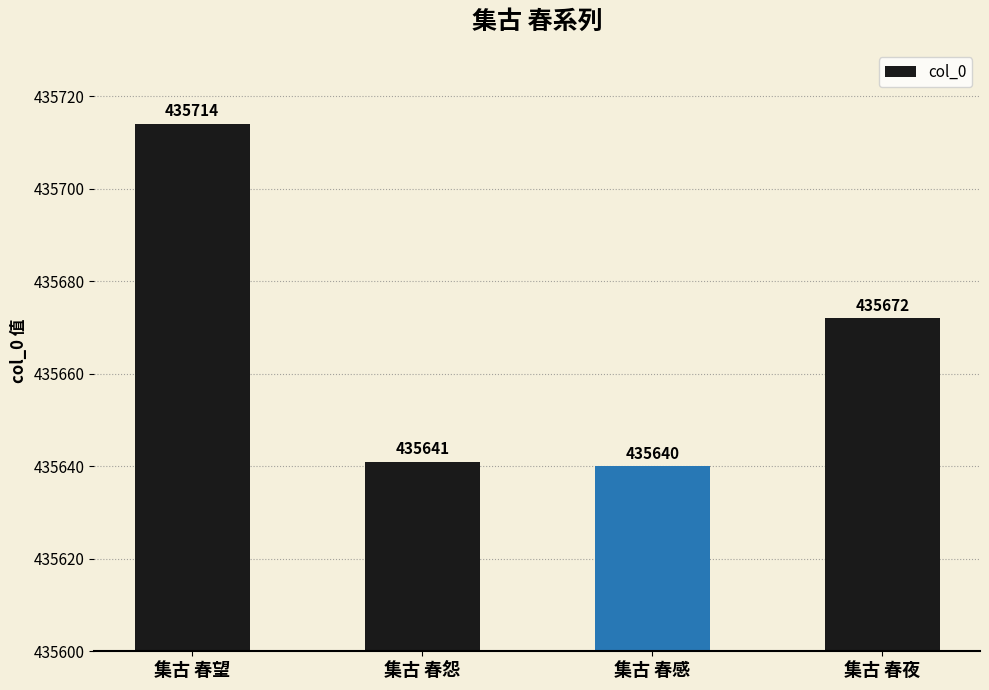

List the labels in order of value, smallest first.

集古 春感, 集古 春怨, 集古 春夜, 集古 春望